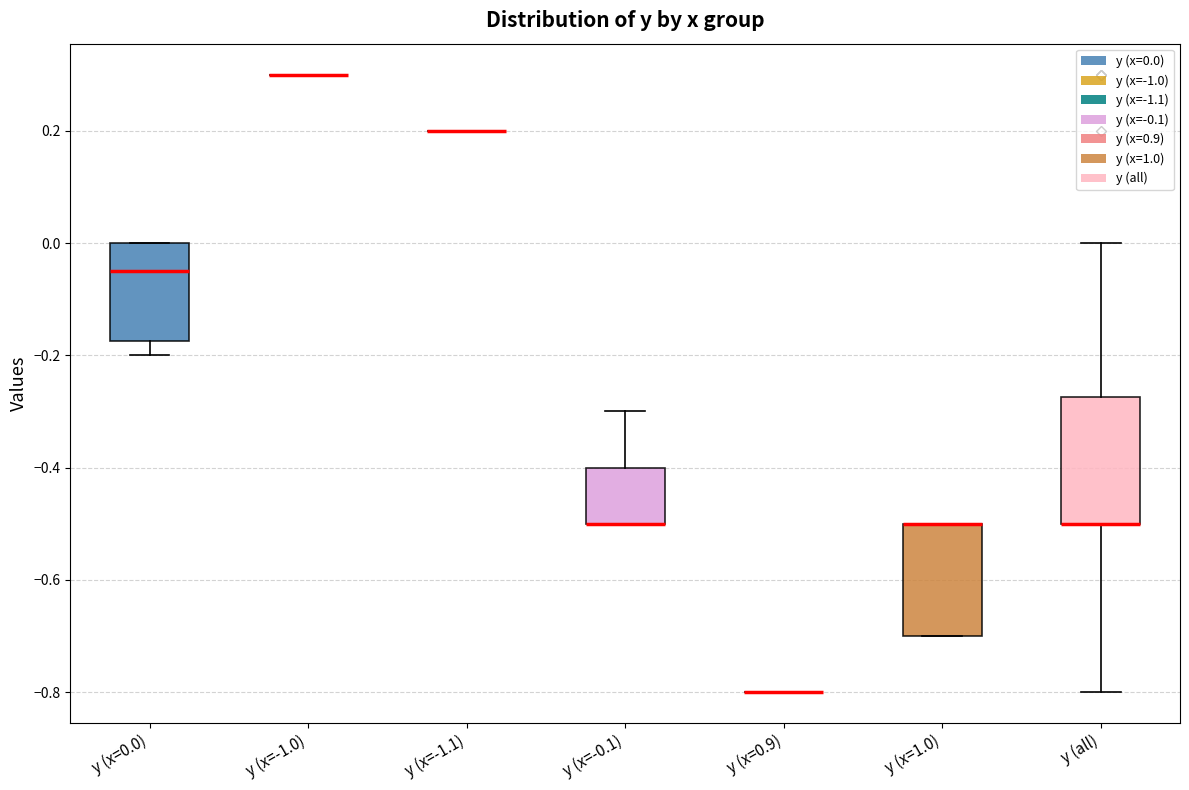

Where does the upper whisker of the box for y (x=-0.1) end on the y-axis? The values are not printed on the chart, so give them approximately, as read against the axis.

-0.30